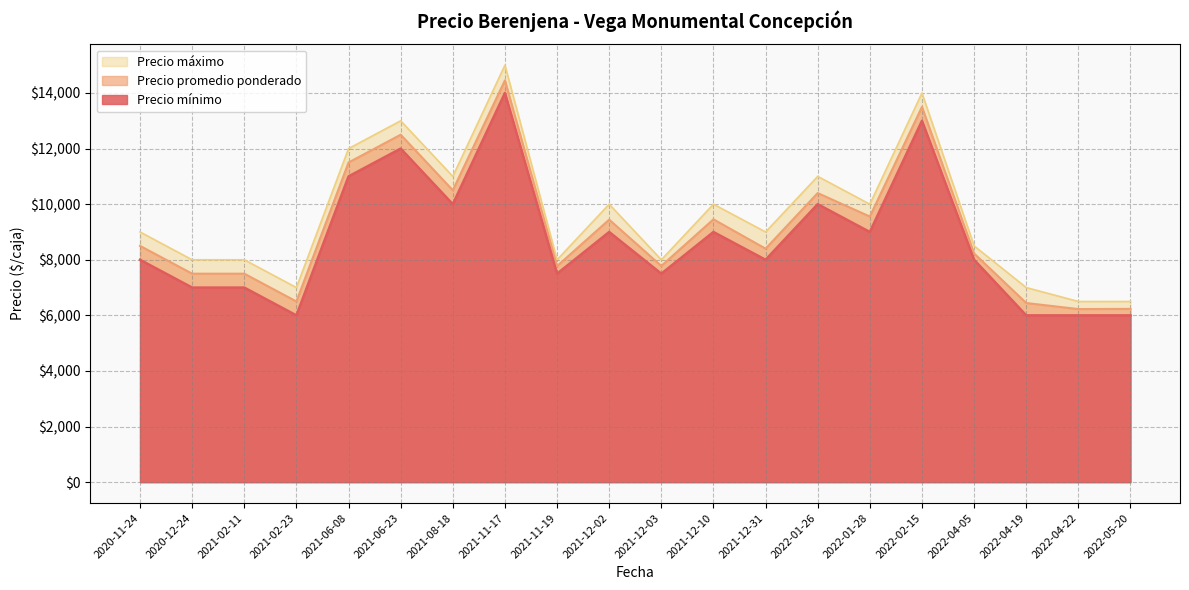

The value of Precio promedio ponderado at 2021-08-18 is 10500. True or false?

True